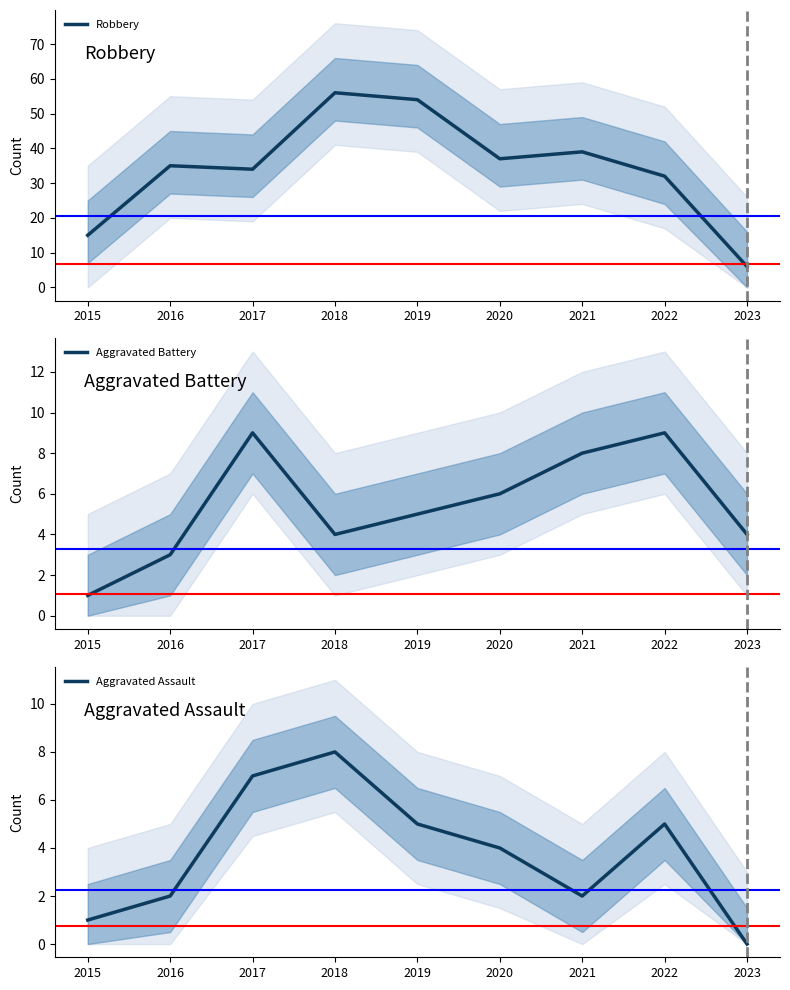

Is it true that Robbery equals 3 at 2023?

False